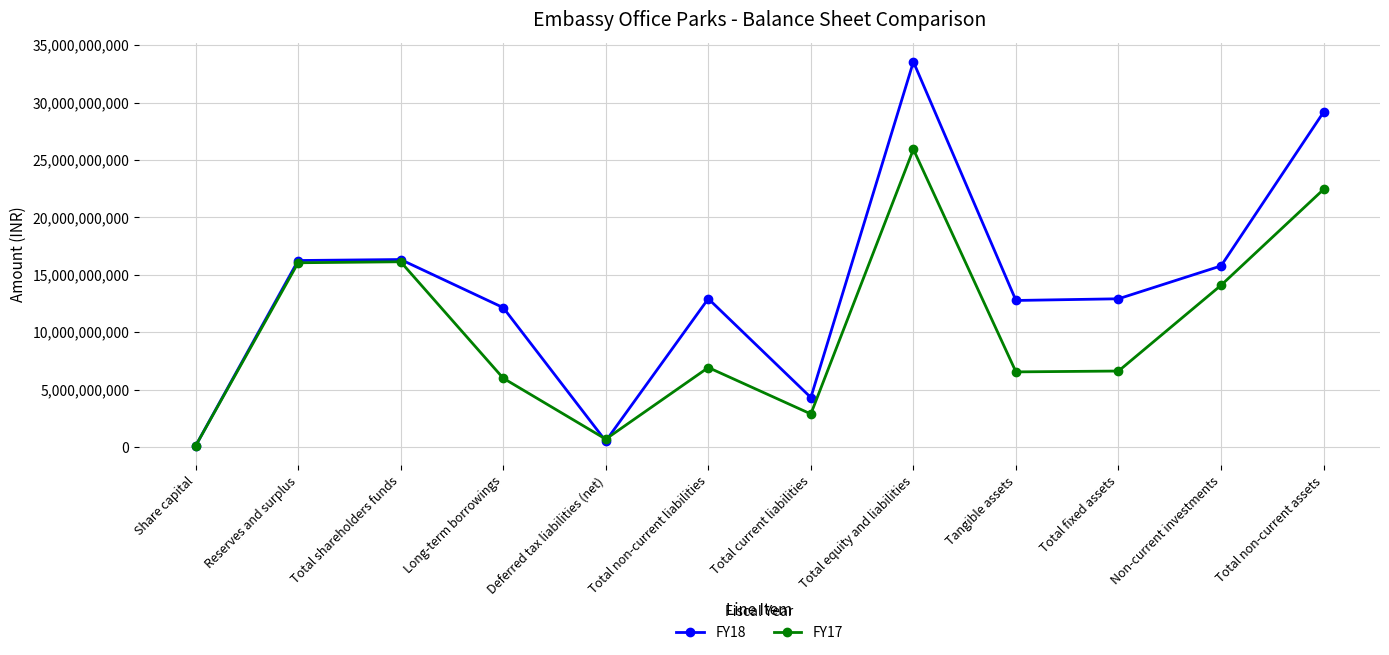

List the series in order of their peak value, lowest first.

FY17, FY18